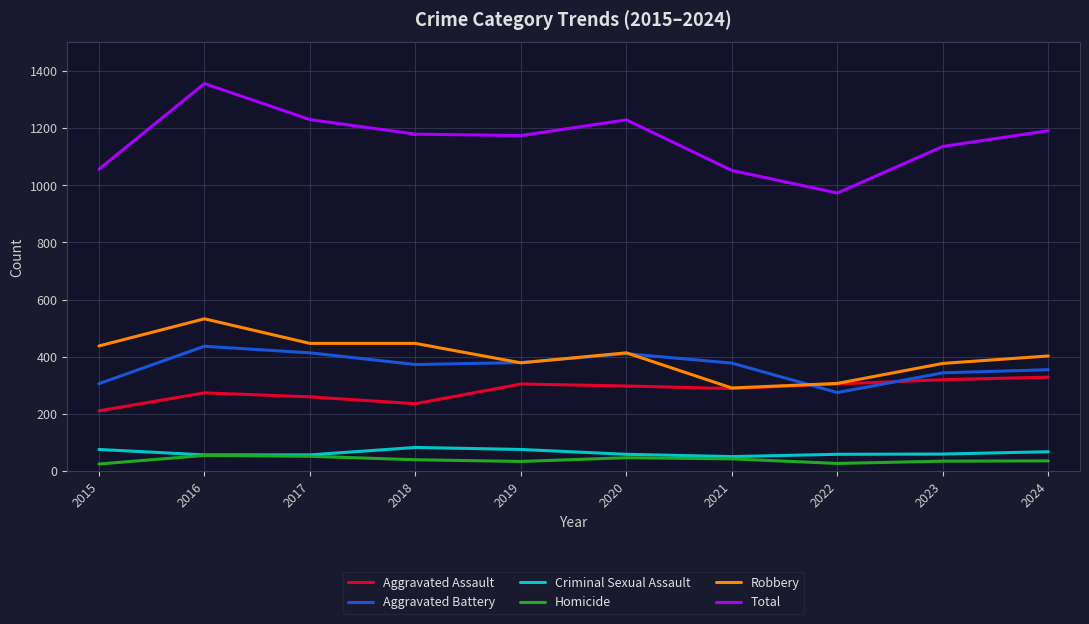

True or false: Homicide and Aggravated Assault cross at least once.

False